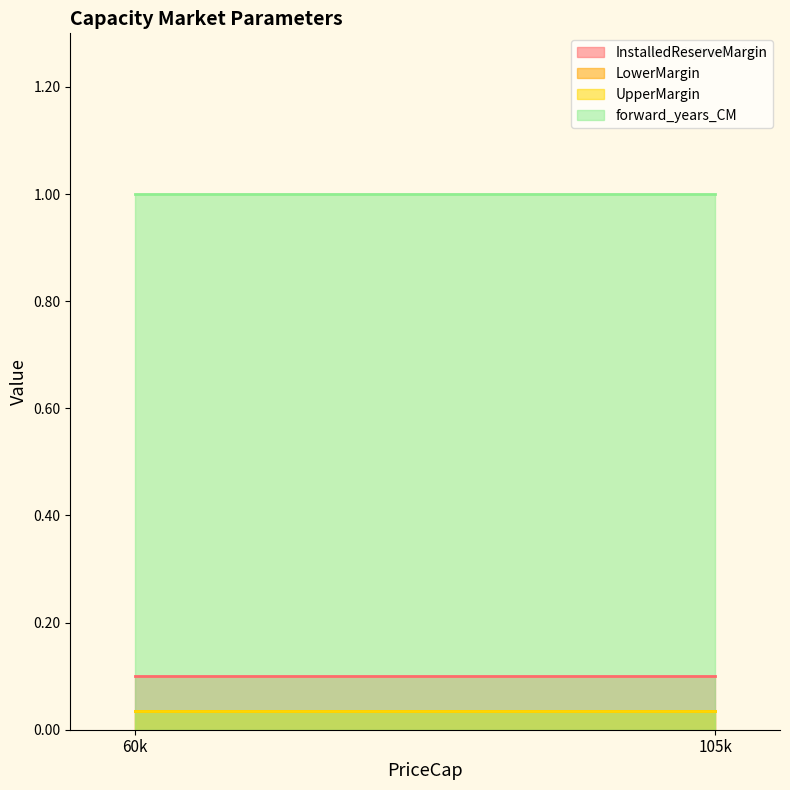

Reading left to right, extract all data points from this chart.

InstalledReserveMargin: 60000=0.1	105000=0.1
LowerMargin: 60000=0.0	105000=0.0
UpperMargin: 60000=0.0	105000=0.0
forward_years_CM: 60000=1.0	105000=1.0